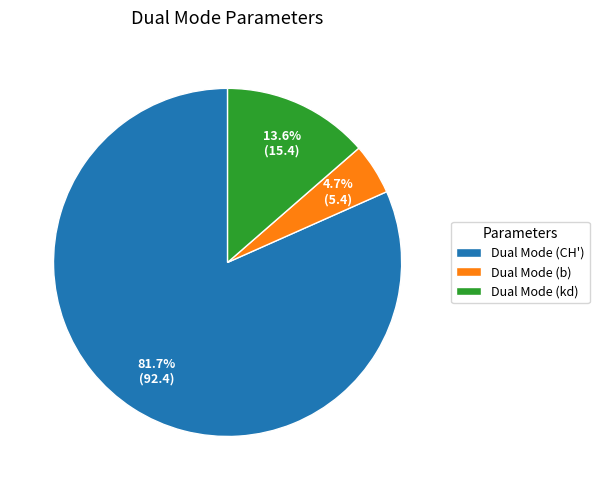

Rank the categories by value from lowest to highest.

Dual Mode (b), Dual Mode (kd), Dual Mode (CH')